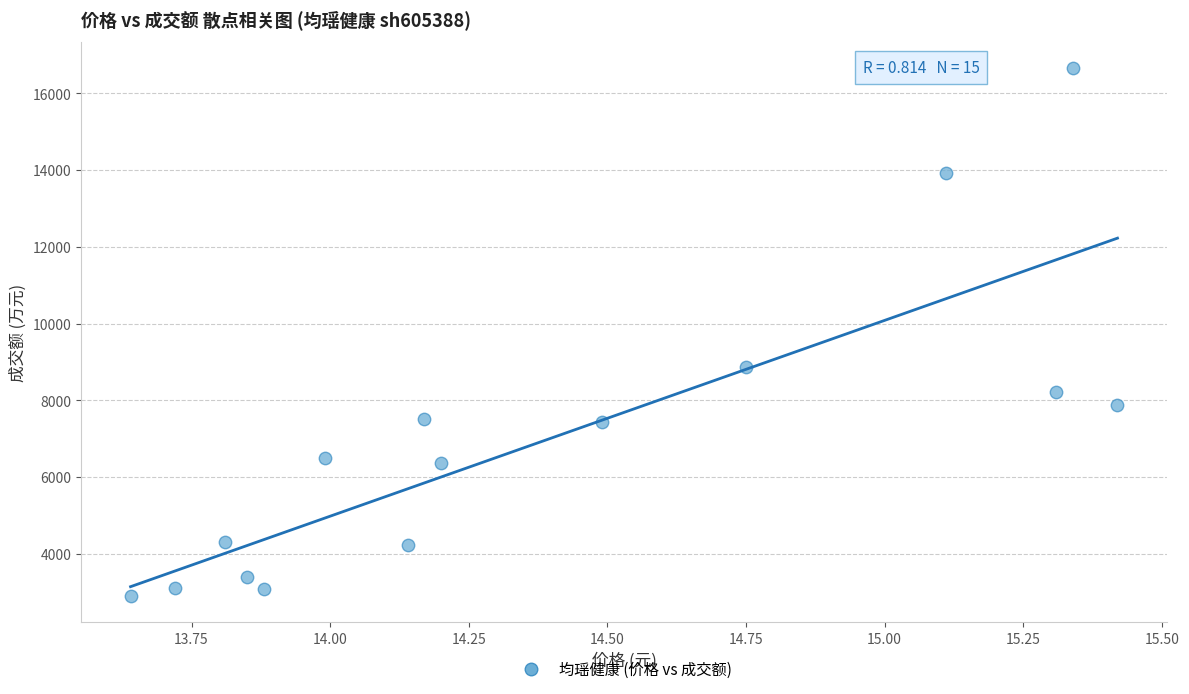

What is the range of Y values (max minus min)?

13750